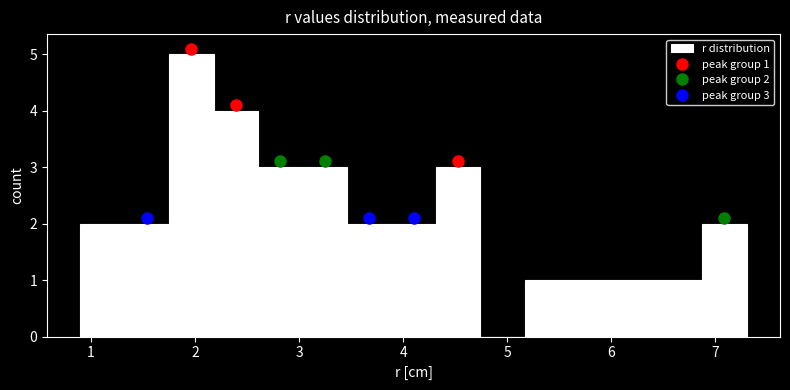

Over which range of the x-axis is the bar tallest?

1.8 to 2.2